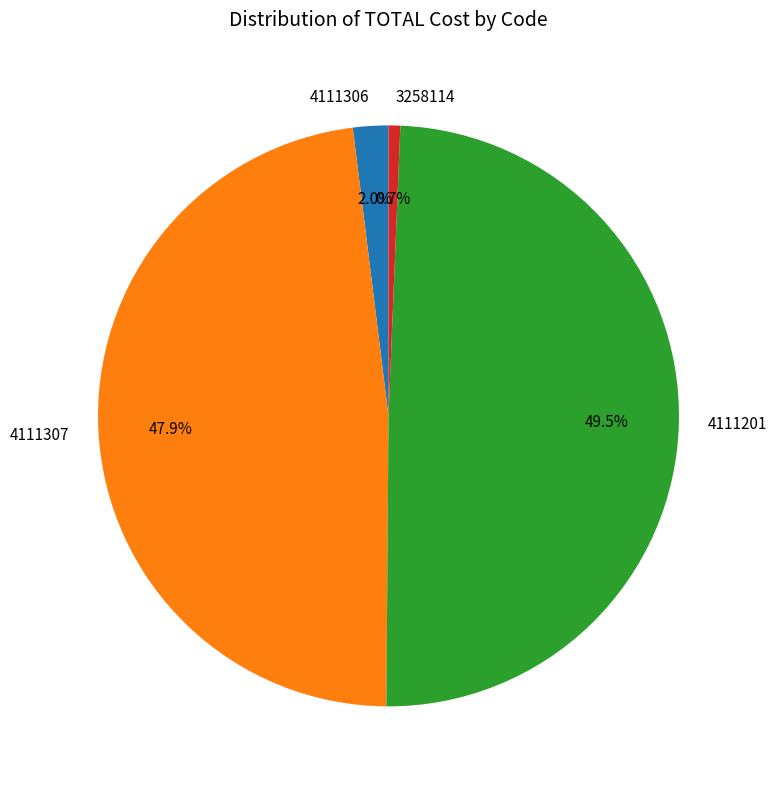

Rank the categories by value from lowest to highest.

3258114, 4111306, 4111307, 4111201